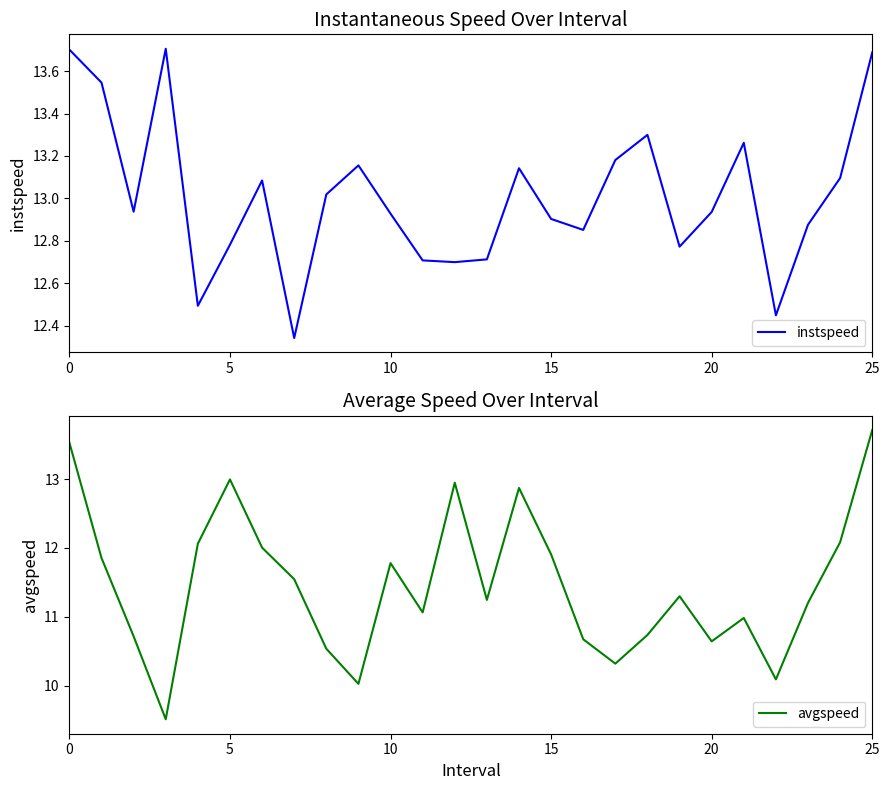

True or false: avgspeed and instspeed intersect in this chart.

True